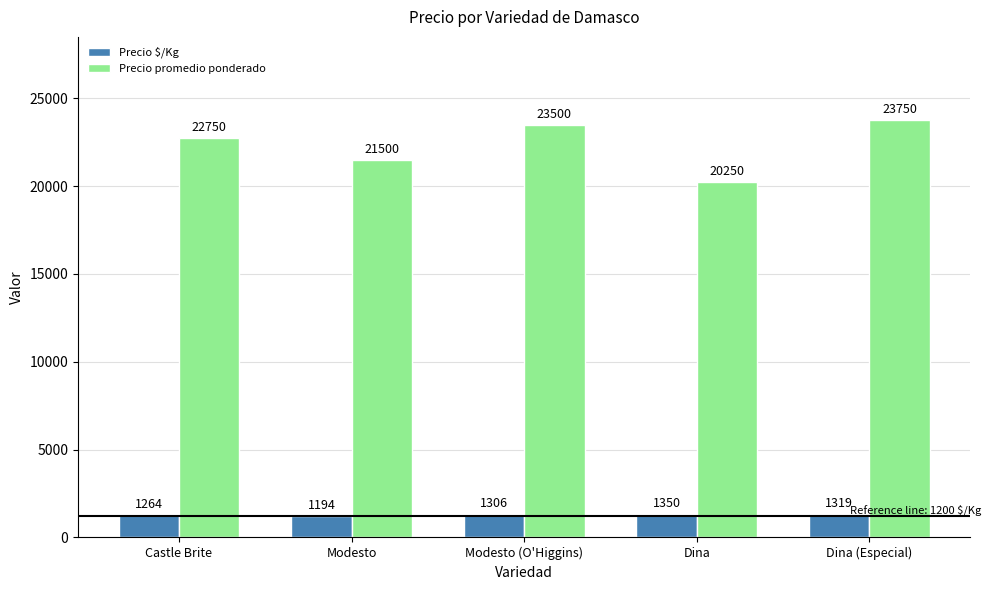

What is the value of the Precio $/Kg bar at the 2nd from the left?

1194